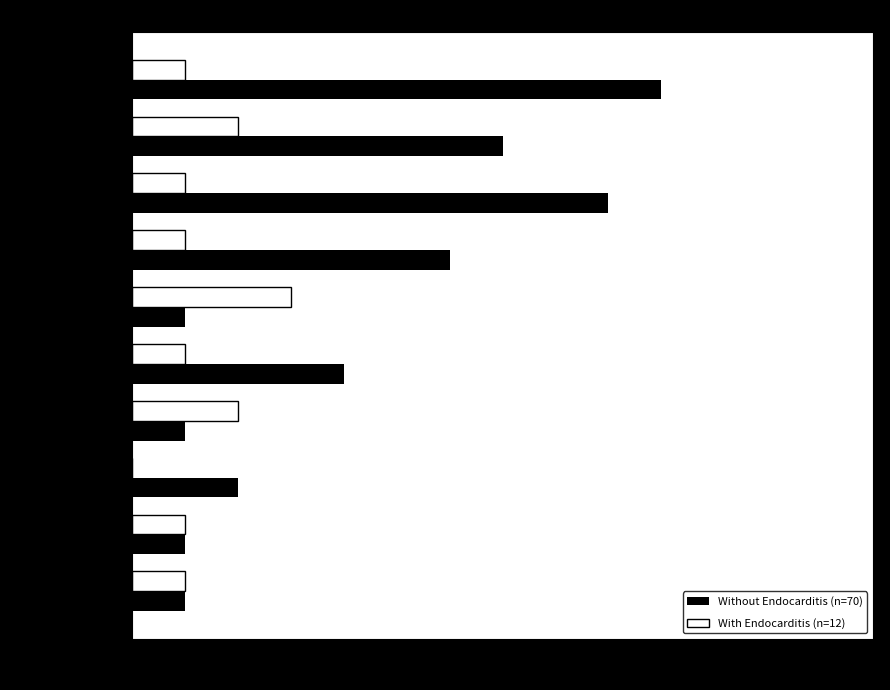

What is the greatest value displayed?

10